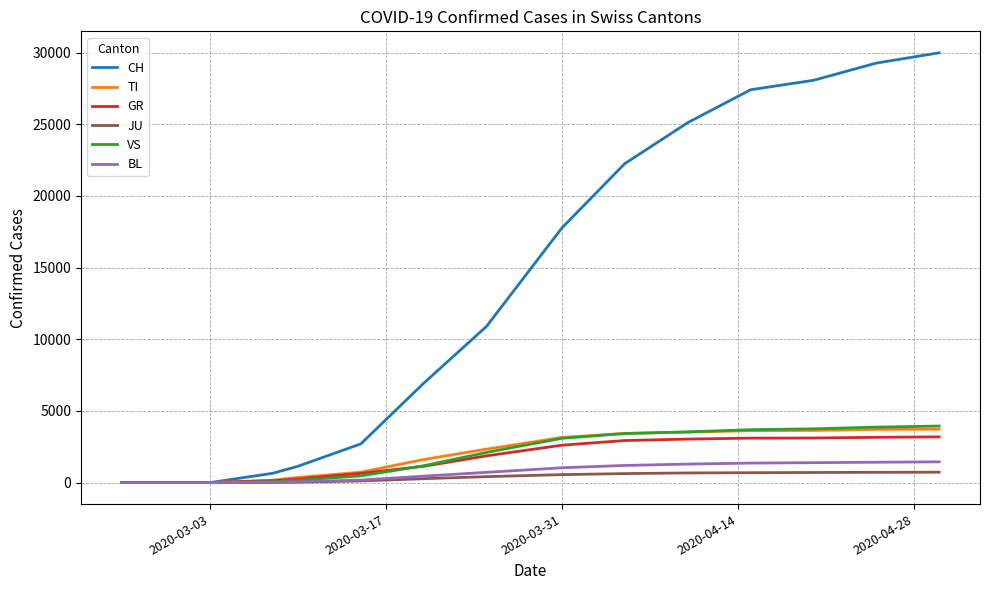

Which series has the largest total across all categories?

CH